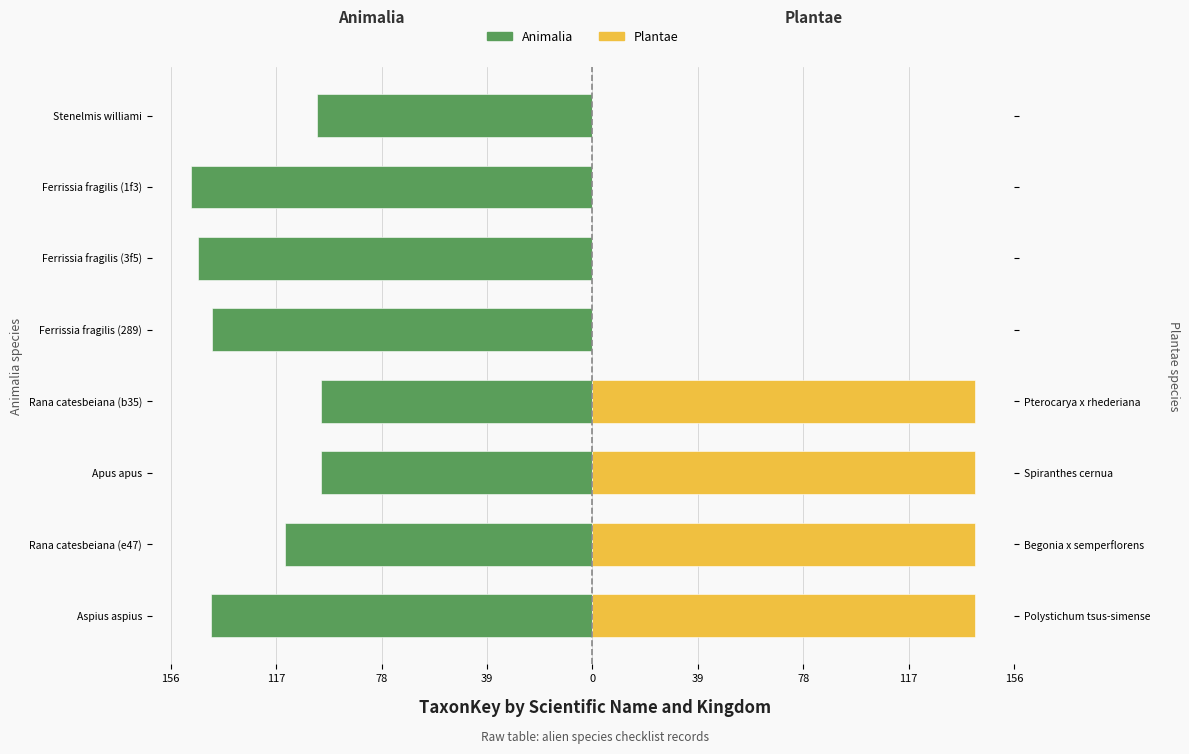

How many values in the Plantae series exceed 141?

4